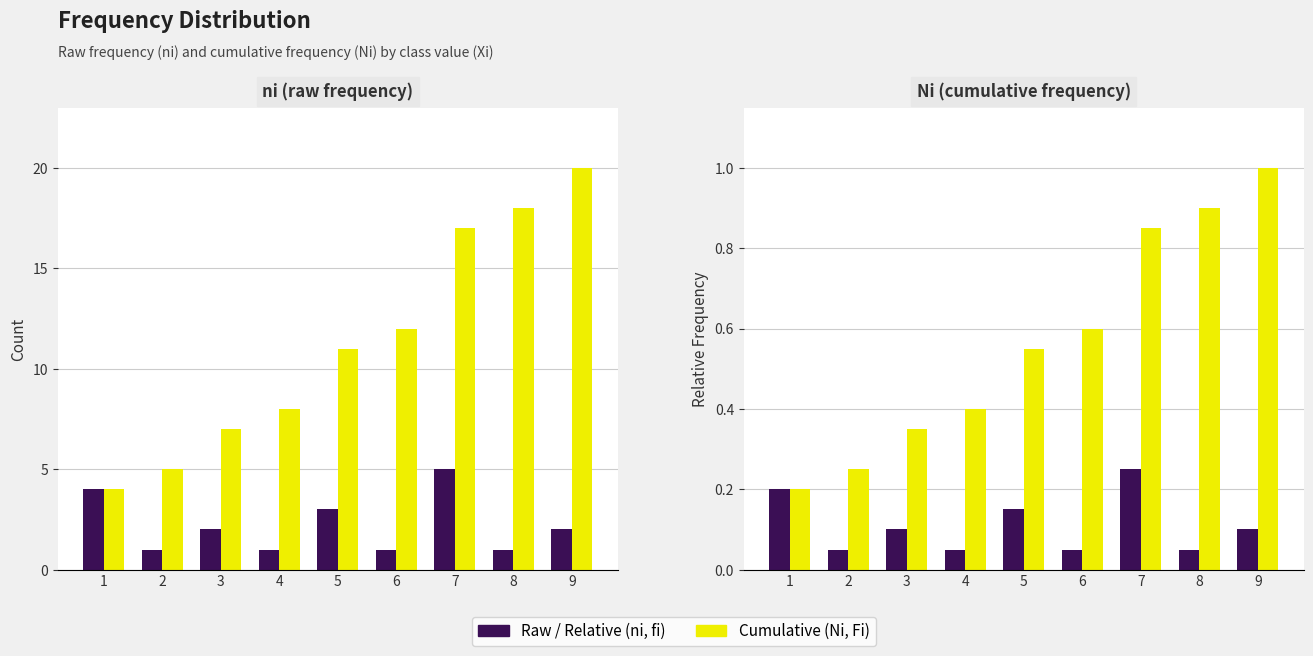

How many fi values are between 0 and 1?

9